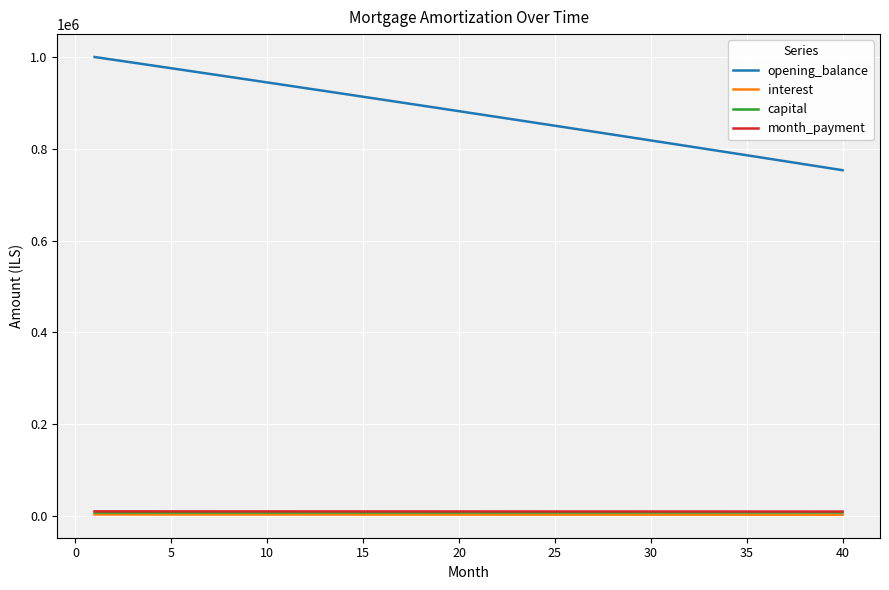

True or false: opening_balance and interest cross at least once.

False